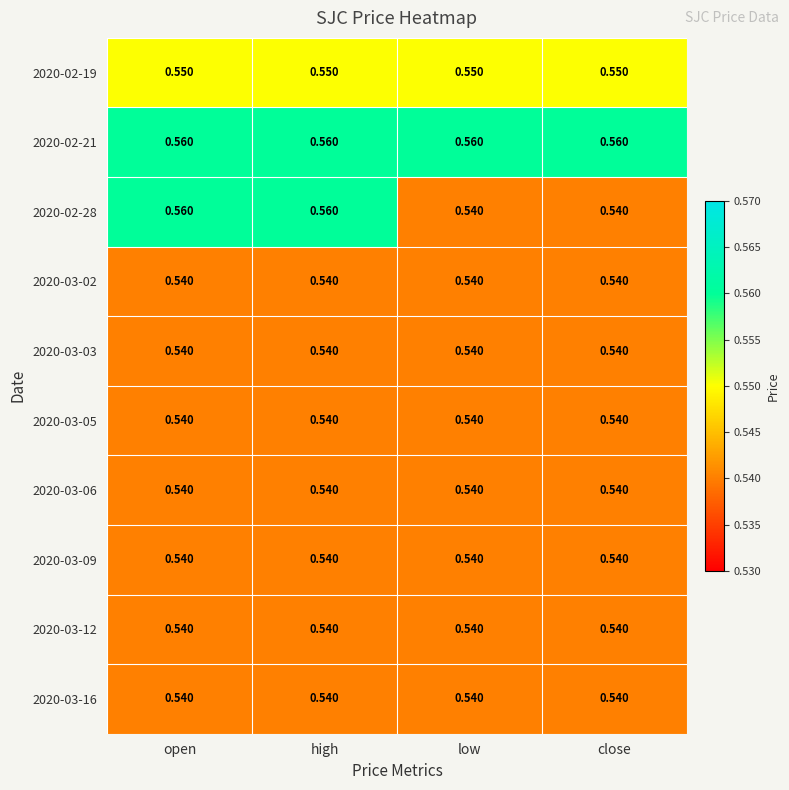

Is the value of 2020-03-09 at high greater than the value of 2020-02-21 at low?

No